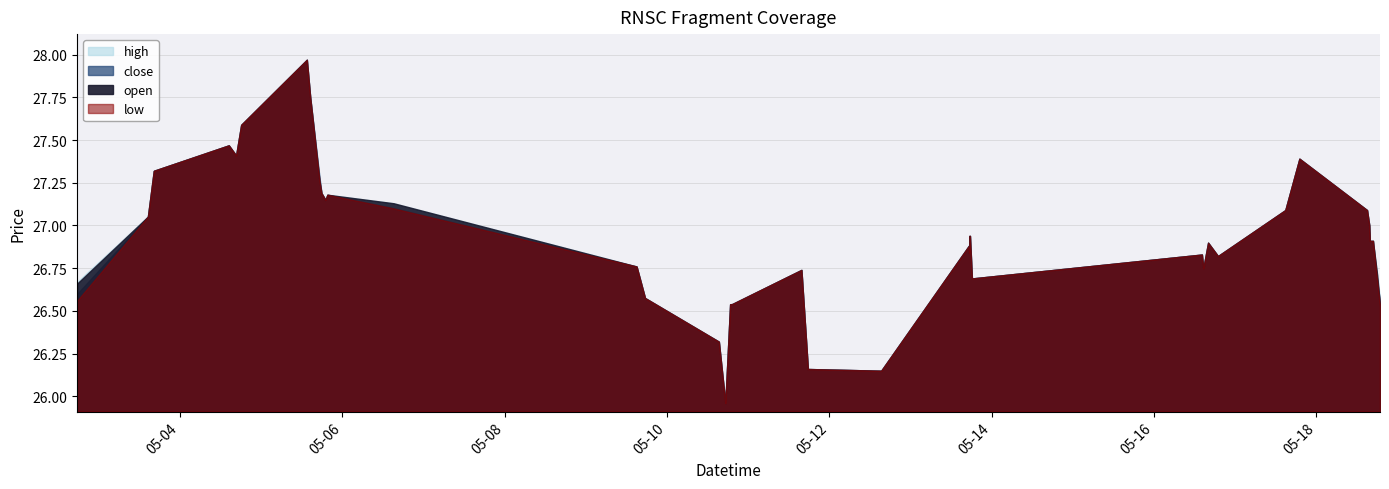

In open, how many points are lower than both neighbors (excluding endpoints)?

8